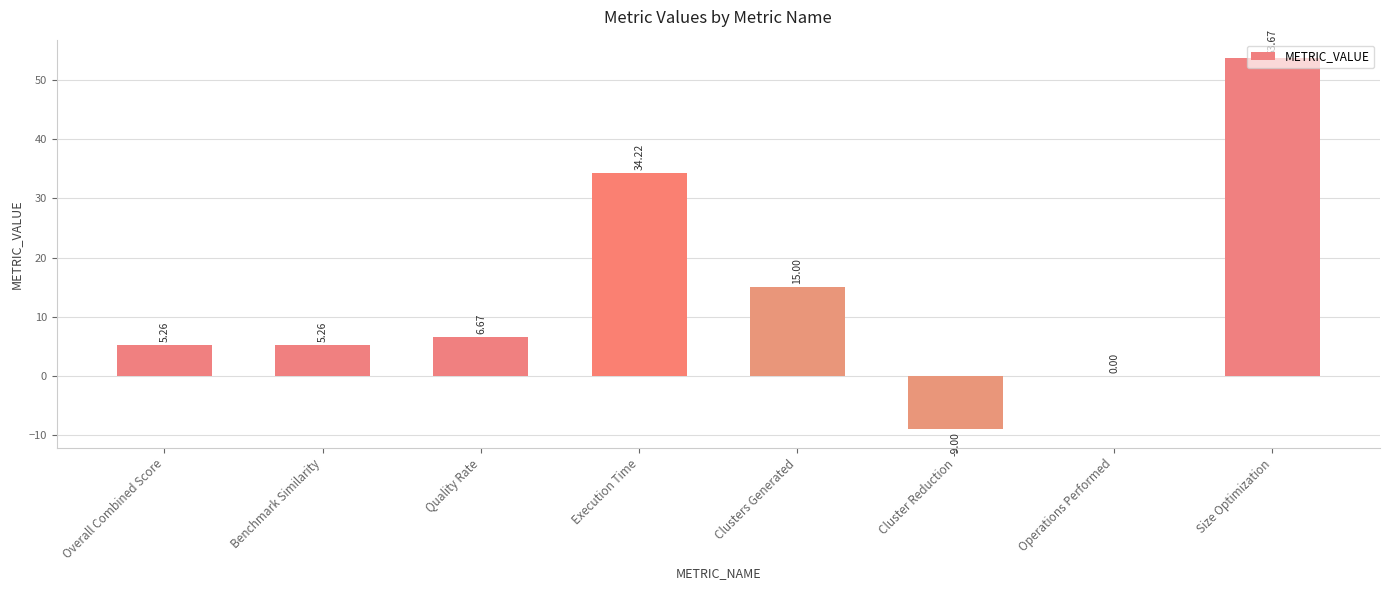

What is the sum of the values at Execution Time and Size Optimization?

87.9